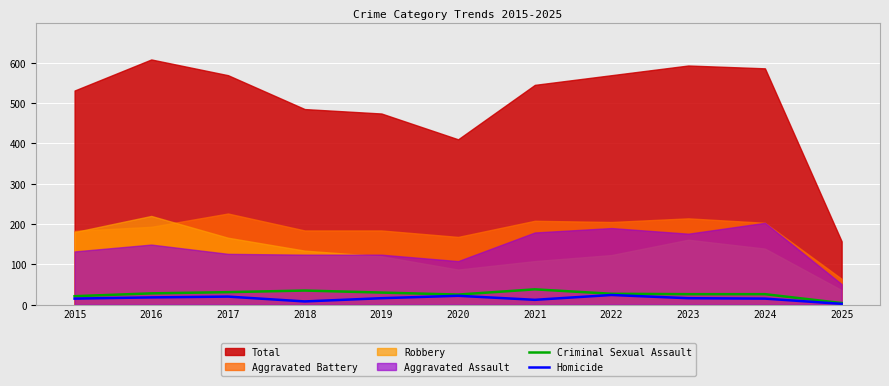

True or false: Criminal Sexual Assault has a value of 28 at 2016.

True